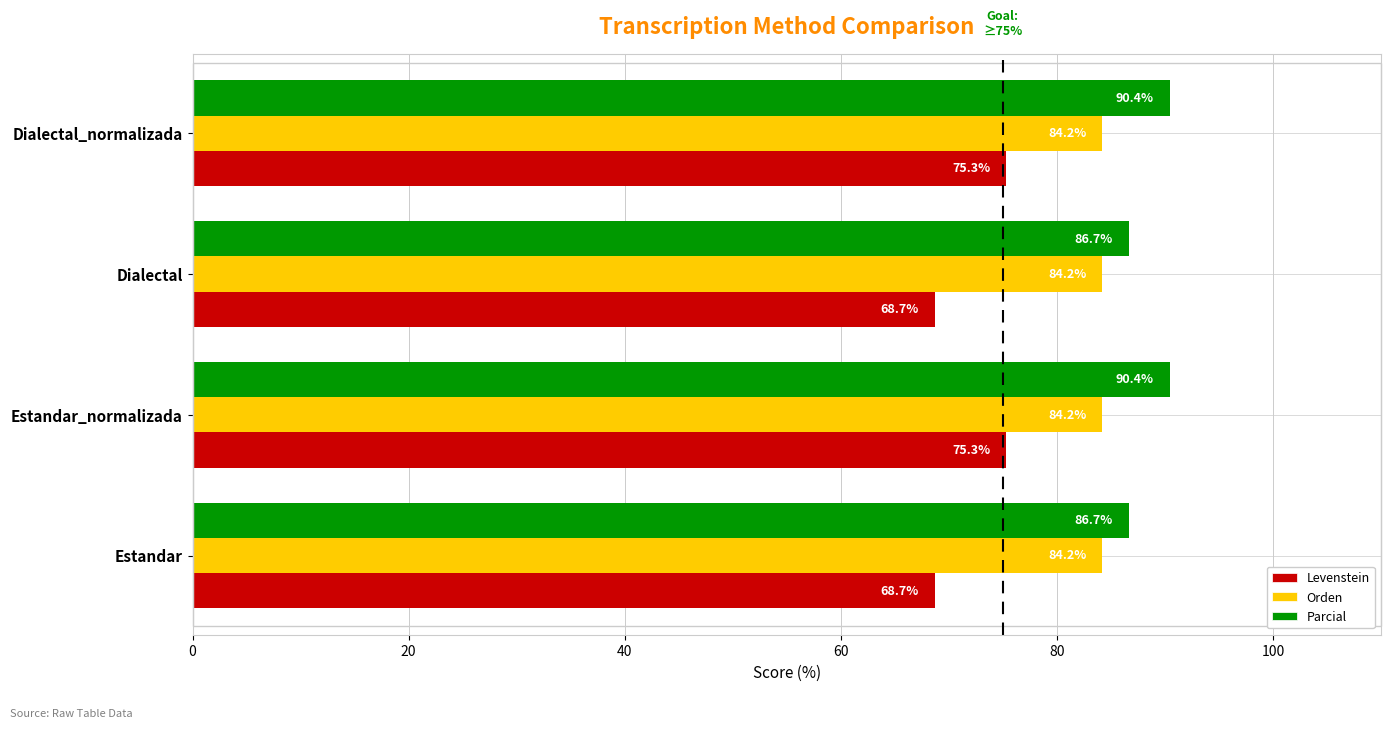

List the series in order of their overall mean, lowest first.

Levenstein, Orden, Parcial